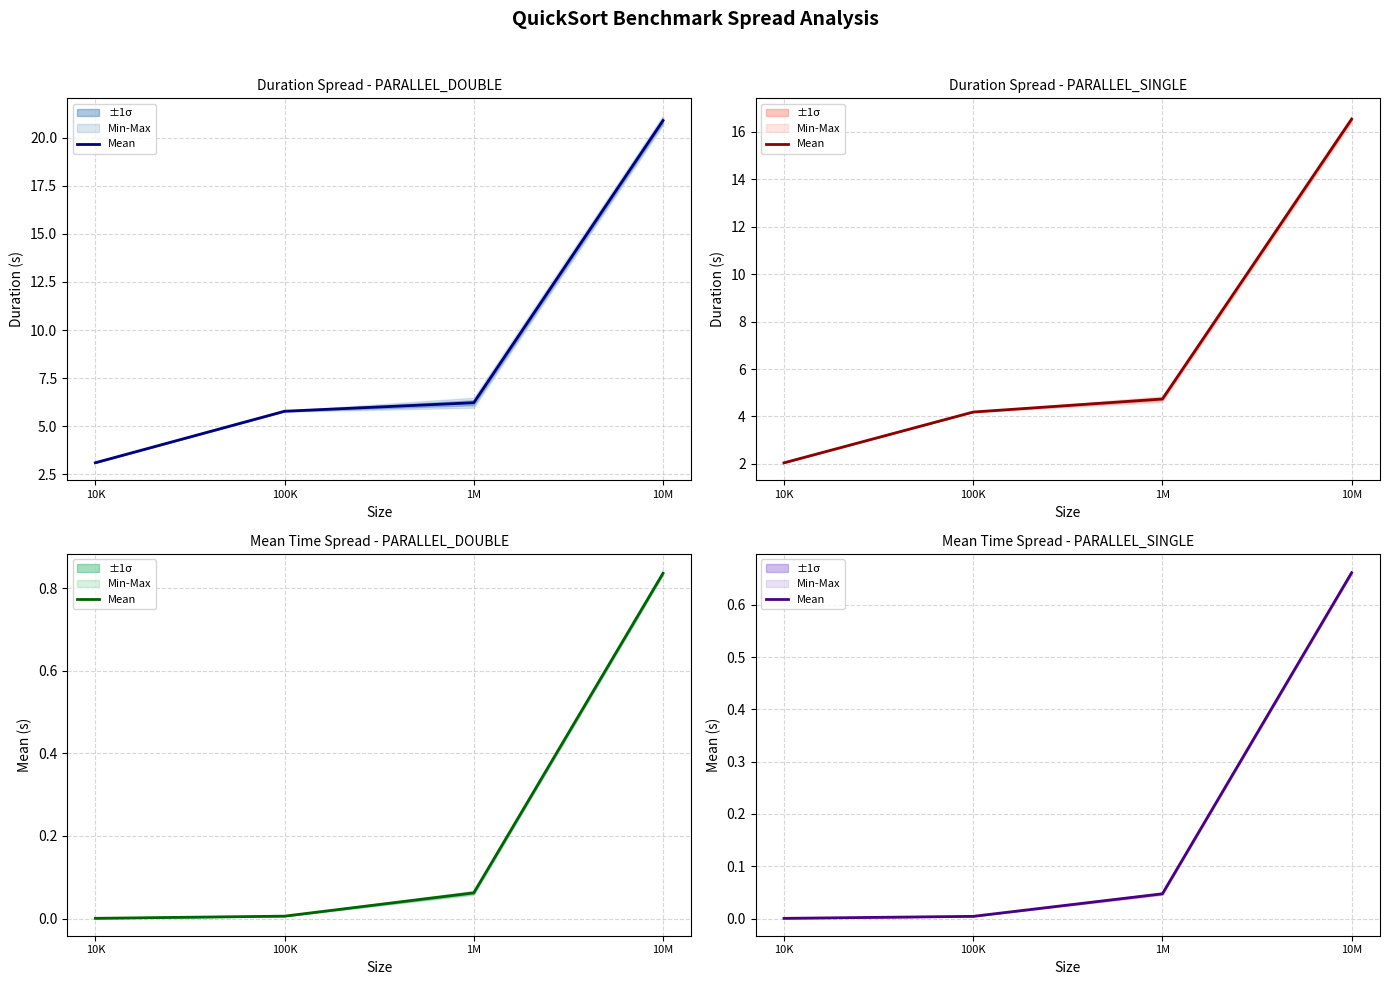

List the labels in order of value, smallest first.

10K, 100K, 1M, 10M